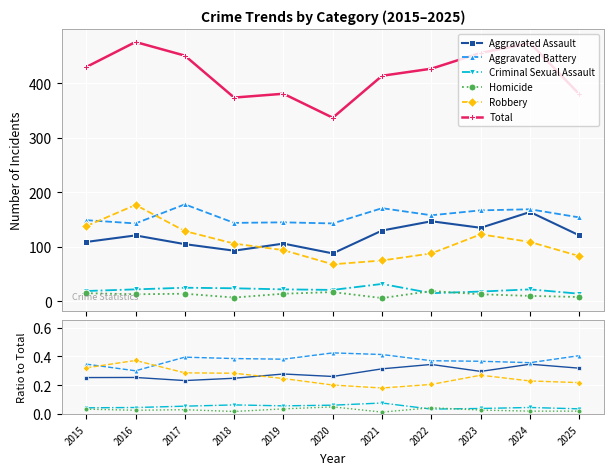

True or false: Total and Aggravated Battery cross at least once.

False